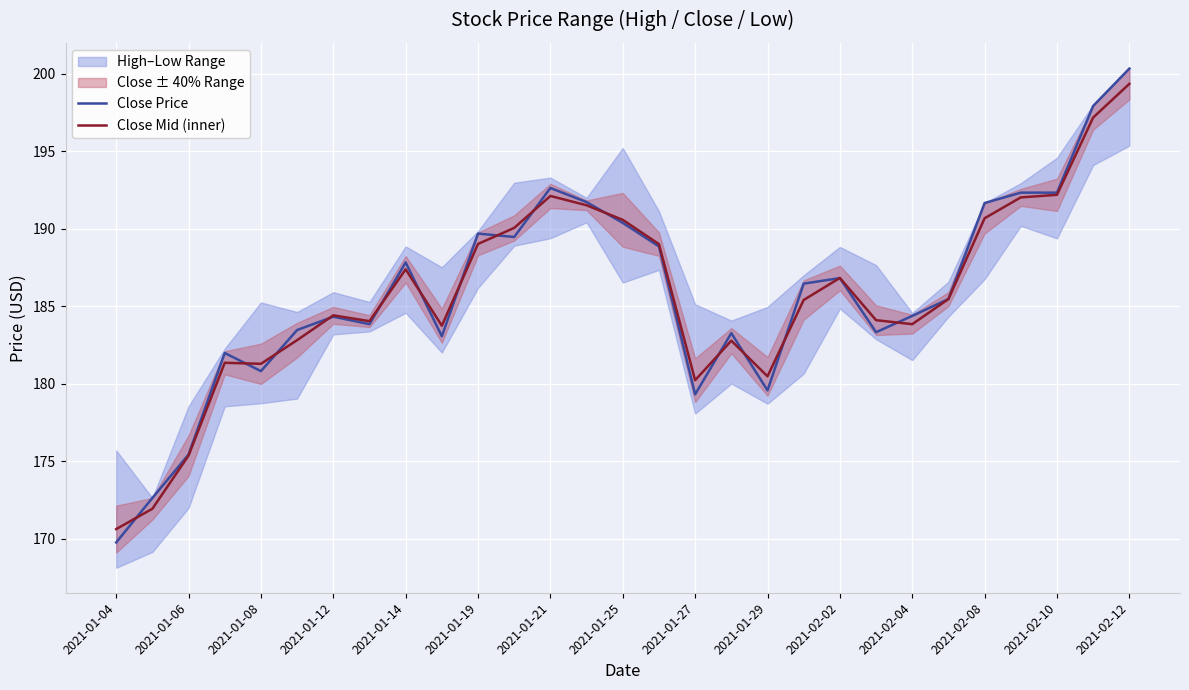

Is it true that Close Price equals 192.3 at 2021-02-10?

True